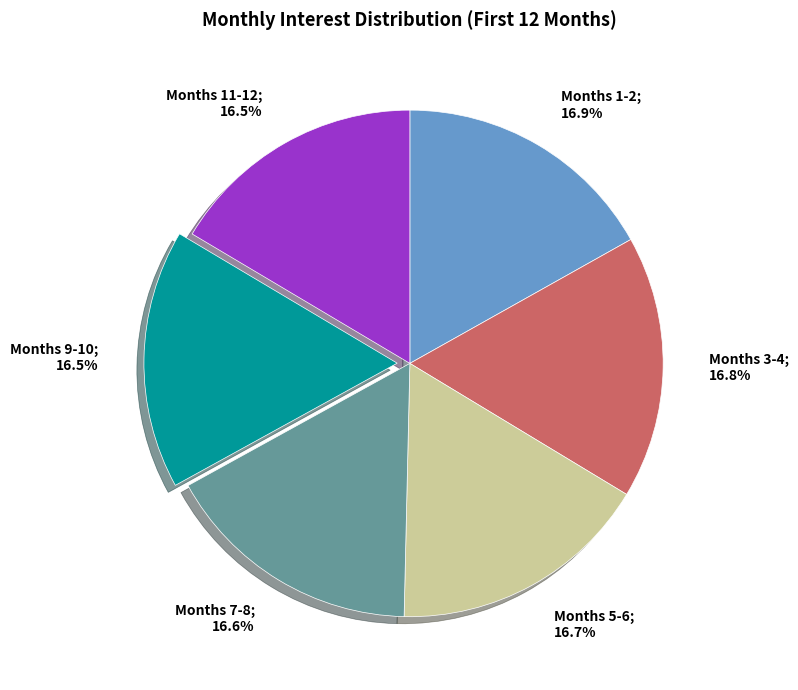

Is there a majority slice in this chart?

No